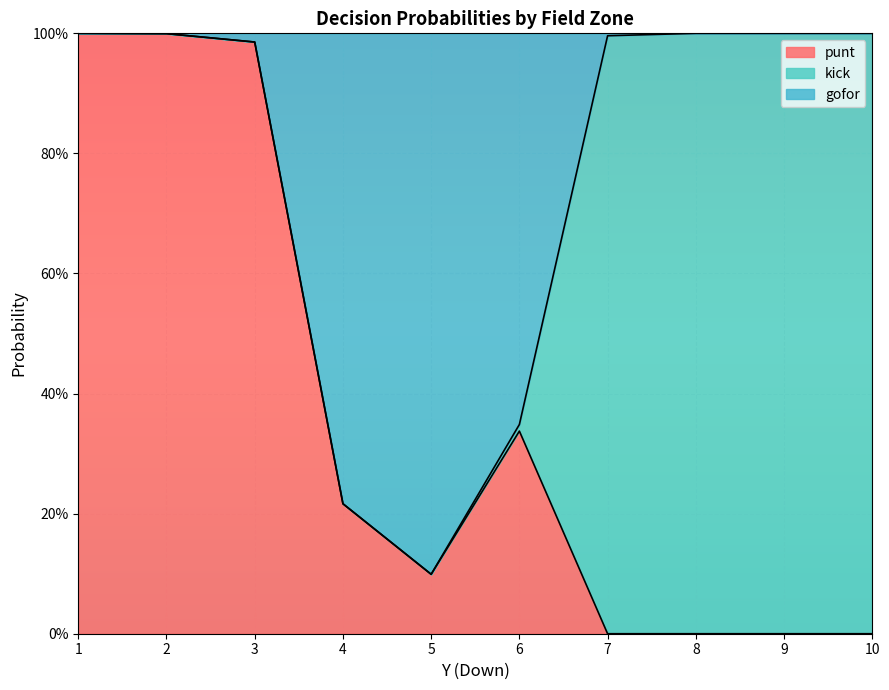

Rank the categories by punt value from highest to lowest.

1, 2, 3, 6, 4, 5, 7, 8, 9, 10